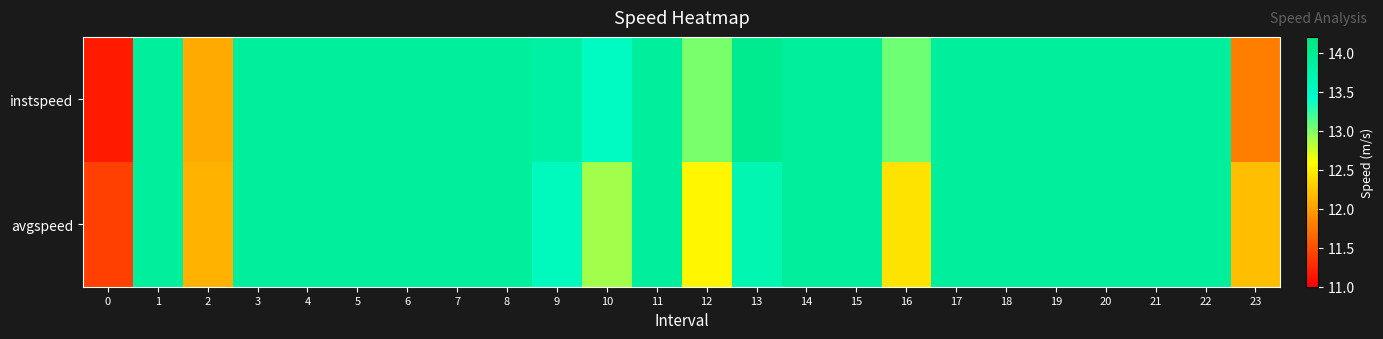

List the series in order of their overall mean, highest first.

instspeed, avgspeed